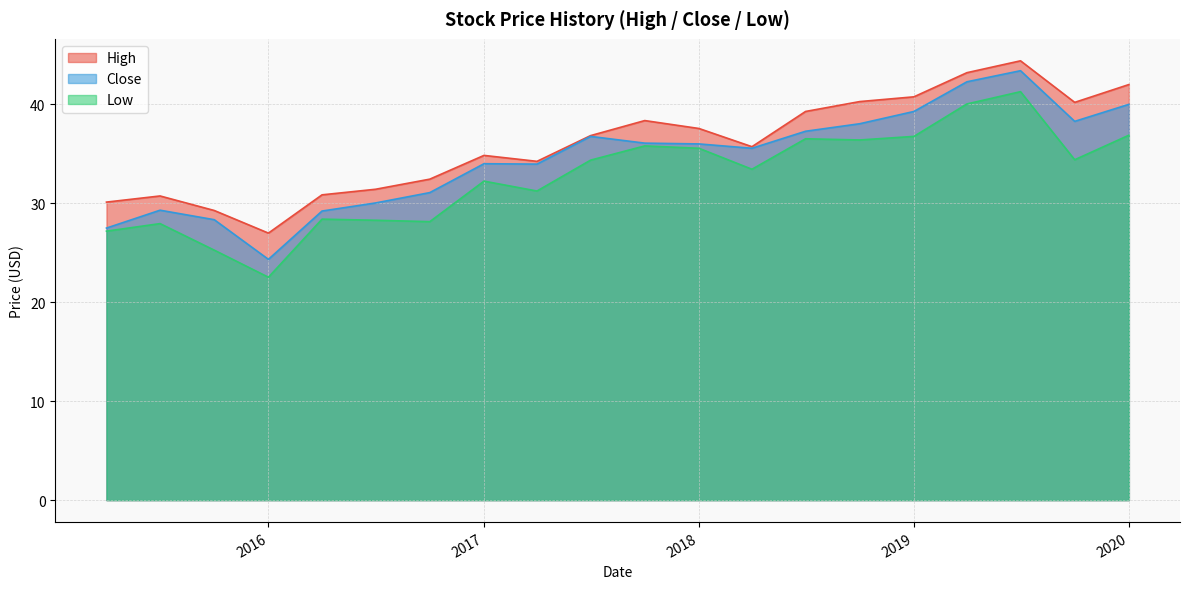

Which series has the widest spread of values?

Close